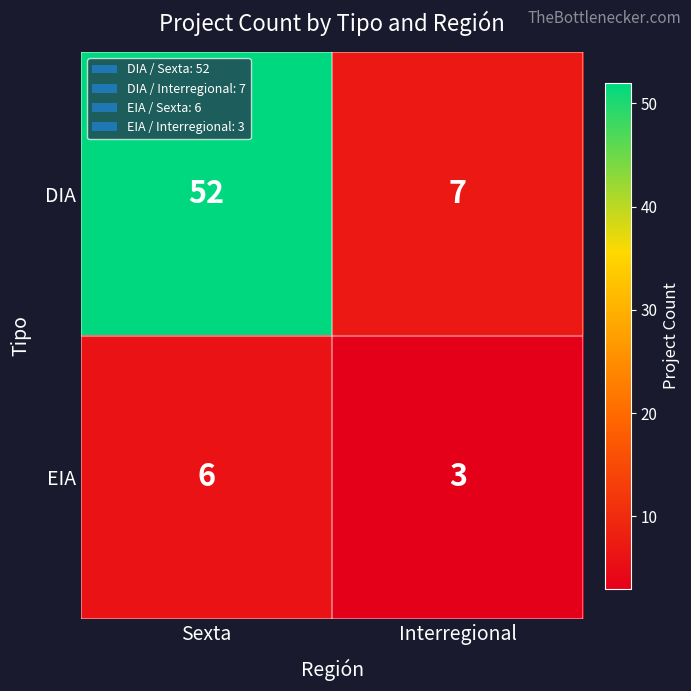

What is the total value across all series at Sexta?

58